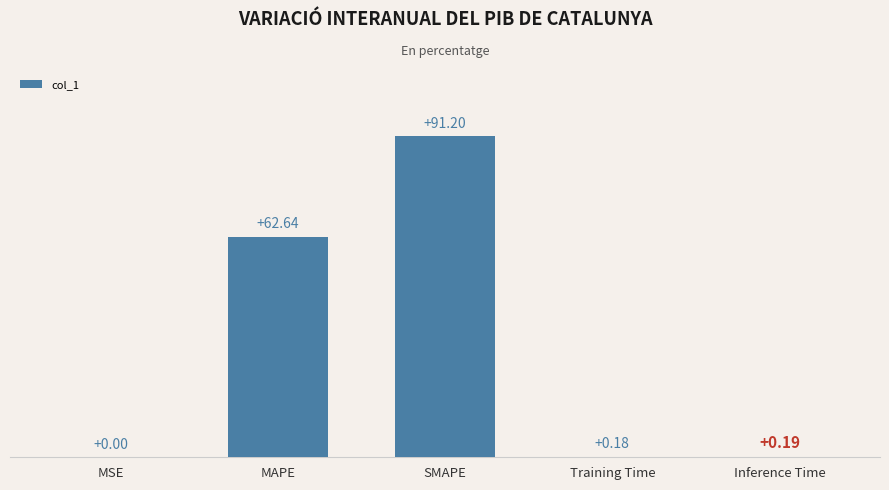

What is the greatest value displayed?

91.2